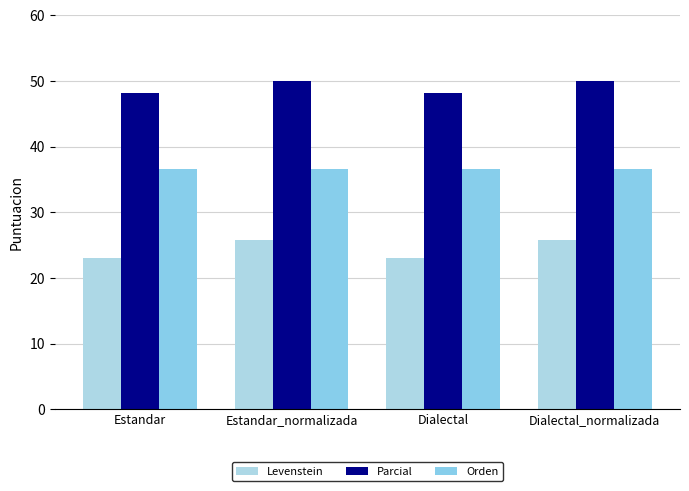

The value of Parcial at Dialectal is 48.1. True or false?

True